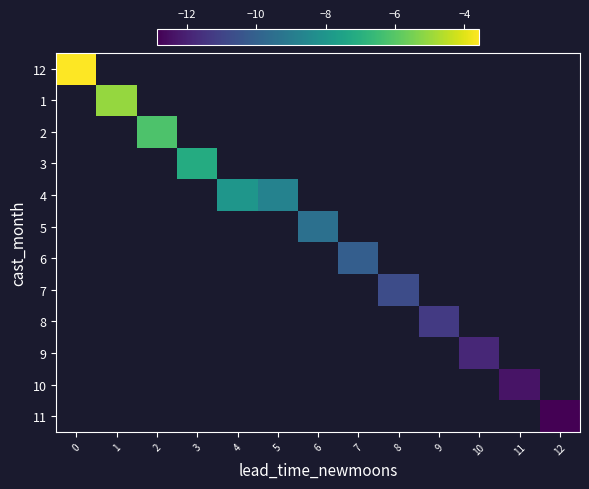

Is the value of 1 at 0 greater than the value of 5 at 11?

No